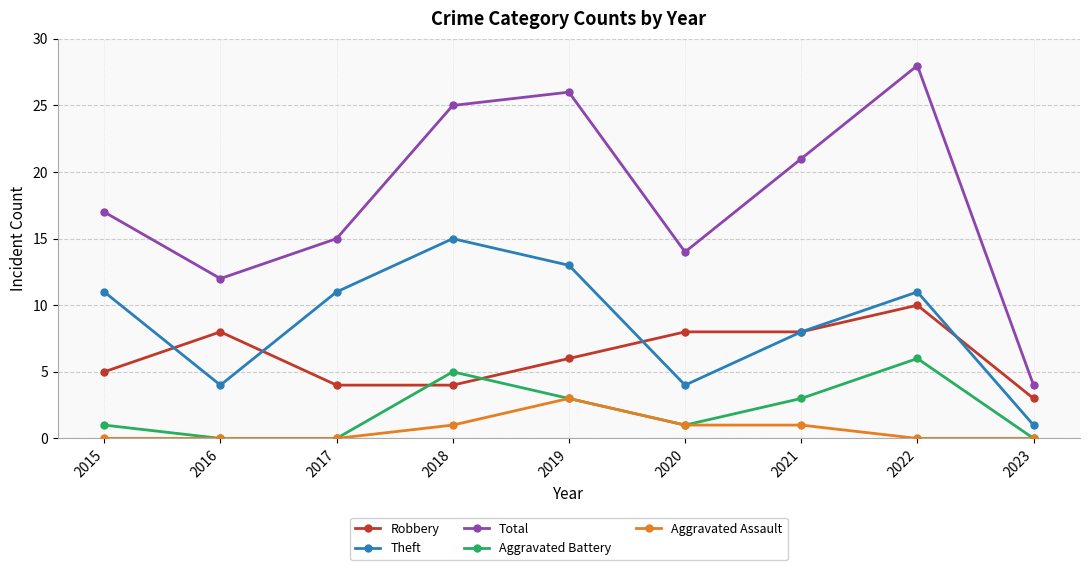

What value does the Aggravated Battery series have at 2019?

3